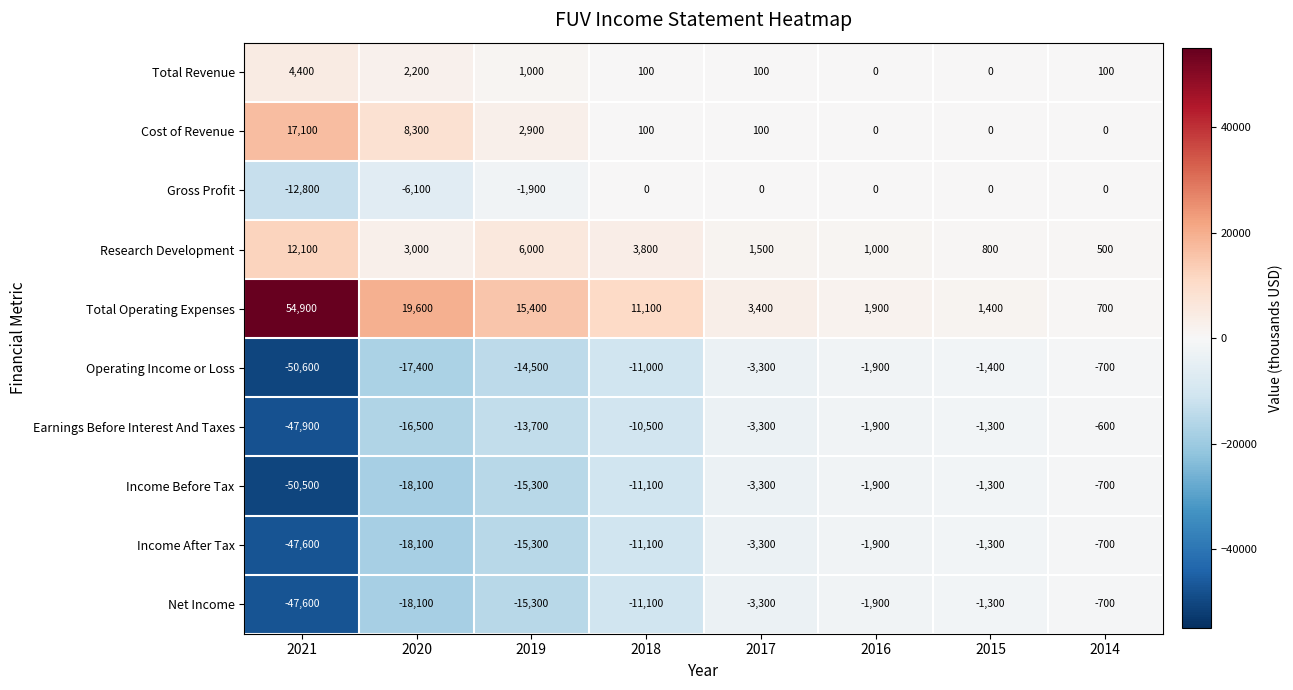

The Earnings Before Interest And Taxes series shows -990 at 2014. True or false?

False